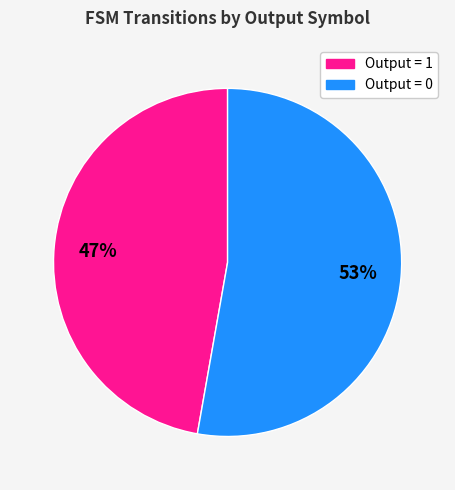

To the nearest percent, what is the difference between the largest and smallest slice percentages?

6%